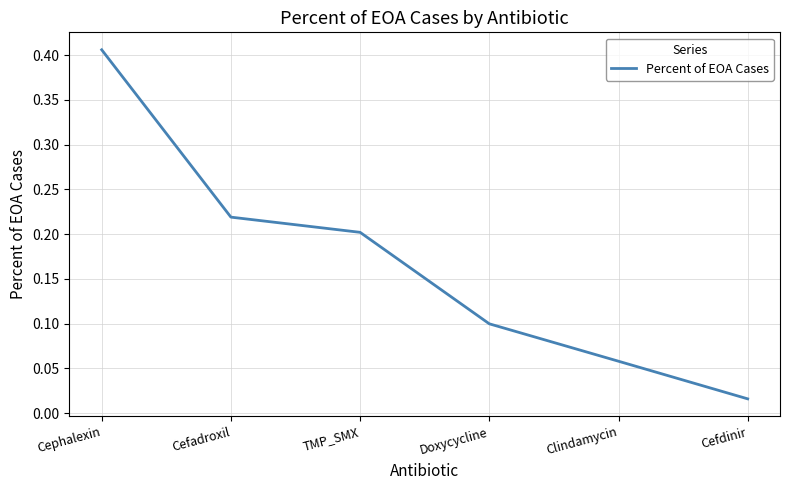

Is this an area chart (filled region under the line)?

No